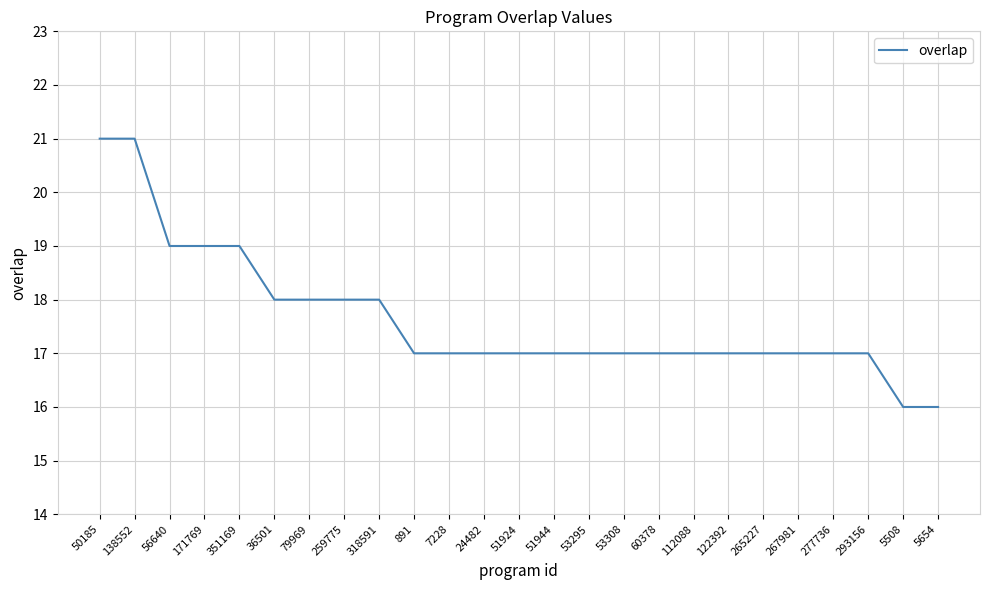

True or false: the data shows 11 at 51924.

False